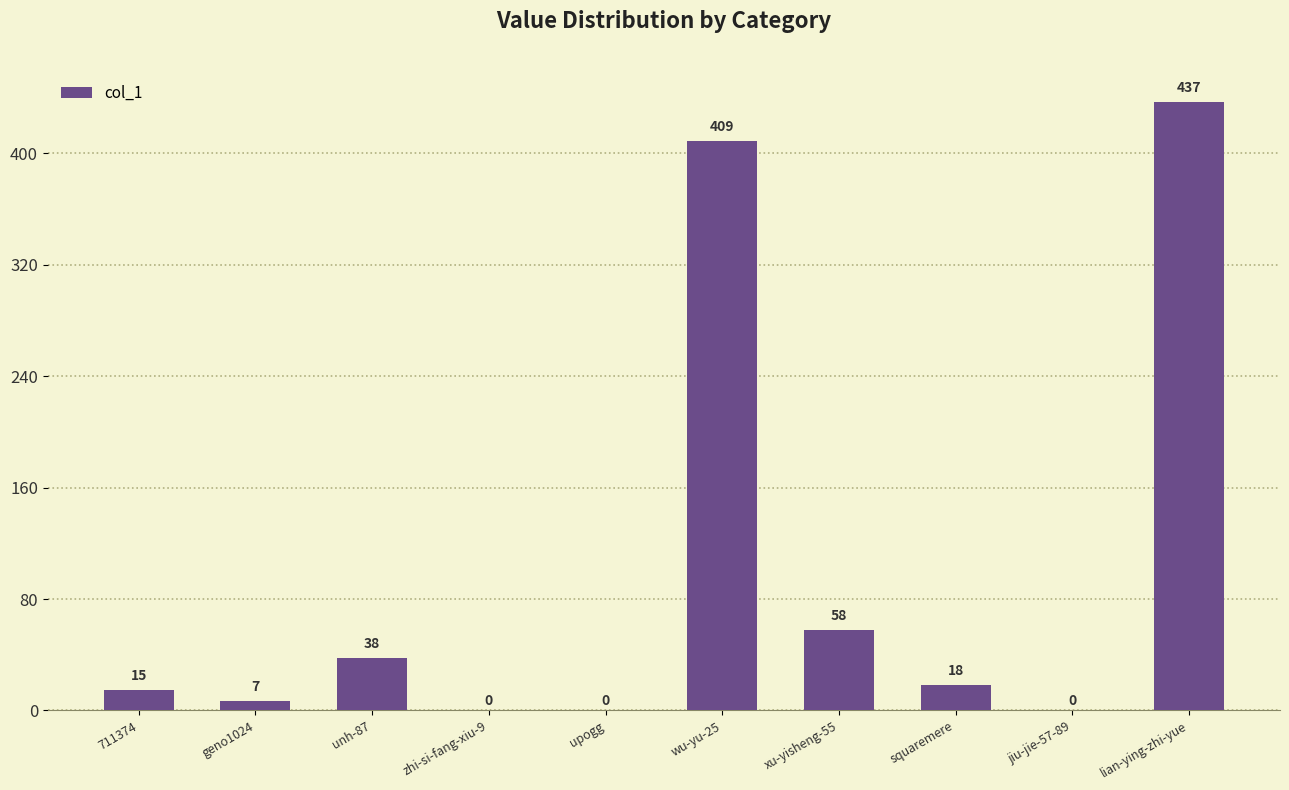

Reading left to right, what are all the values shown in this chart?

711374=15	geno1024=7	unh-87=38	zhi-si-fang-xiu-9=0	upogg=0	wu-yu-25=409	xu-yisheng-55=58	squaremere=18	jiu-jie-57-89=0	lian-ying-zhi-yue=437